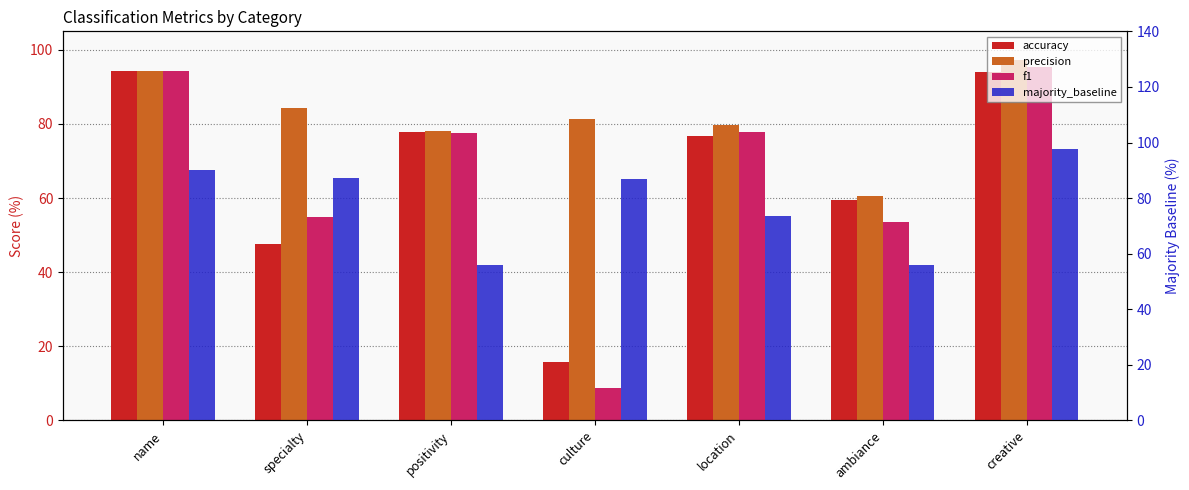

At which category is the sum across all series the highest?

creative